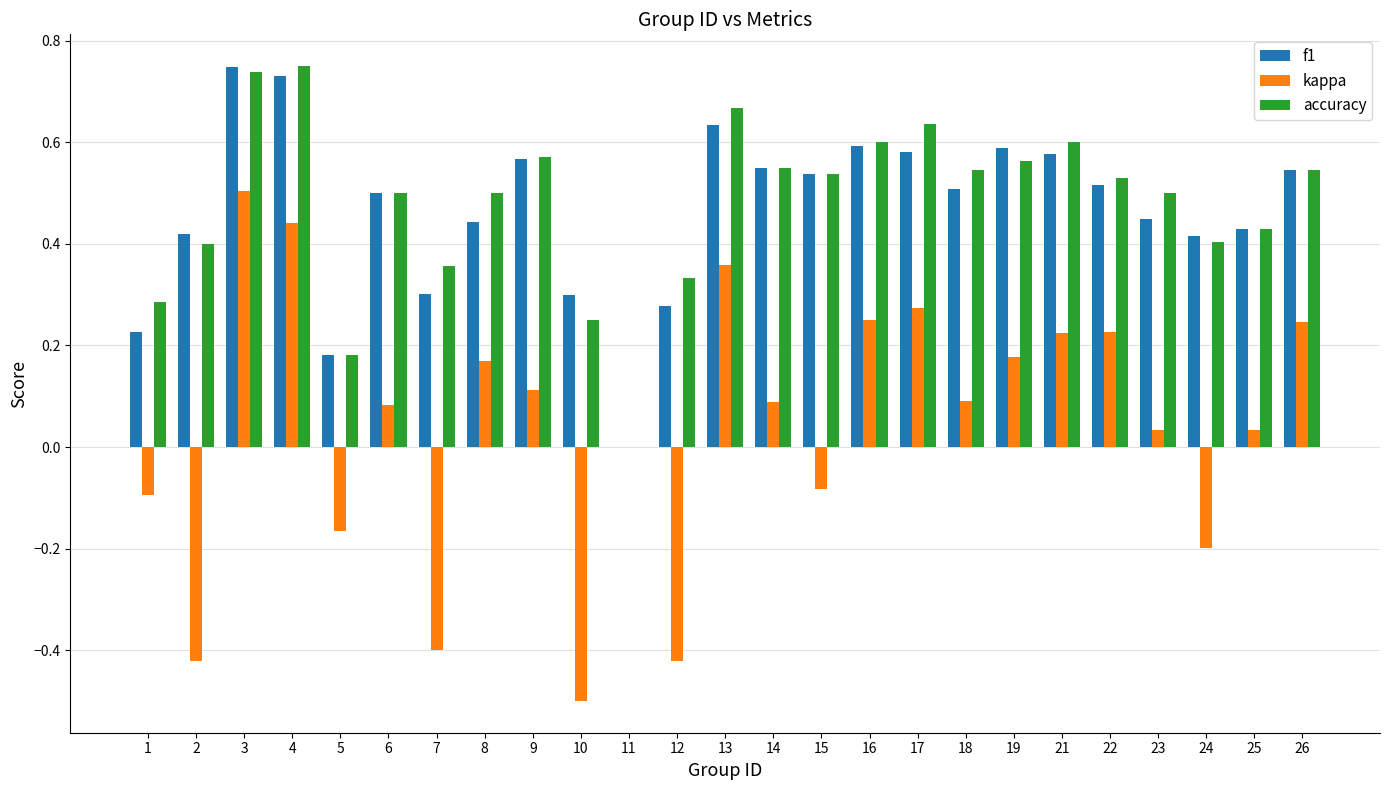

The accuracy series shows 0.2 at 14. True or false?

False